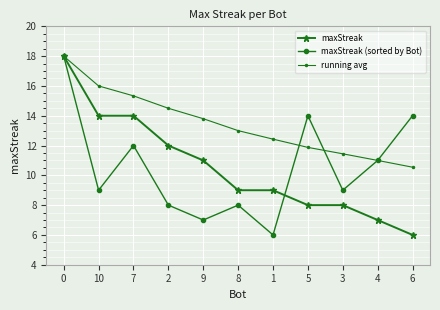

True or false: maxStreak has a value of 14.0 at 7.

True